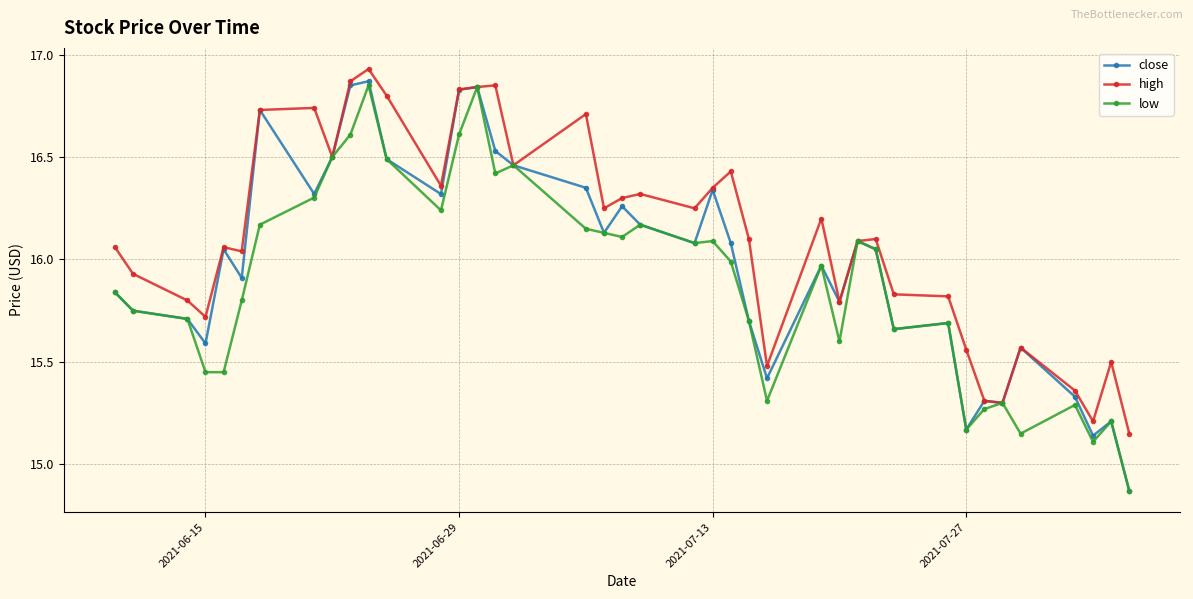

Which series has the largest total across all categories?

high